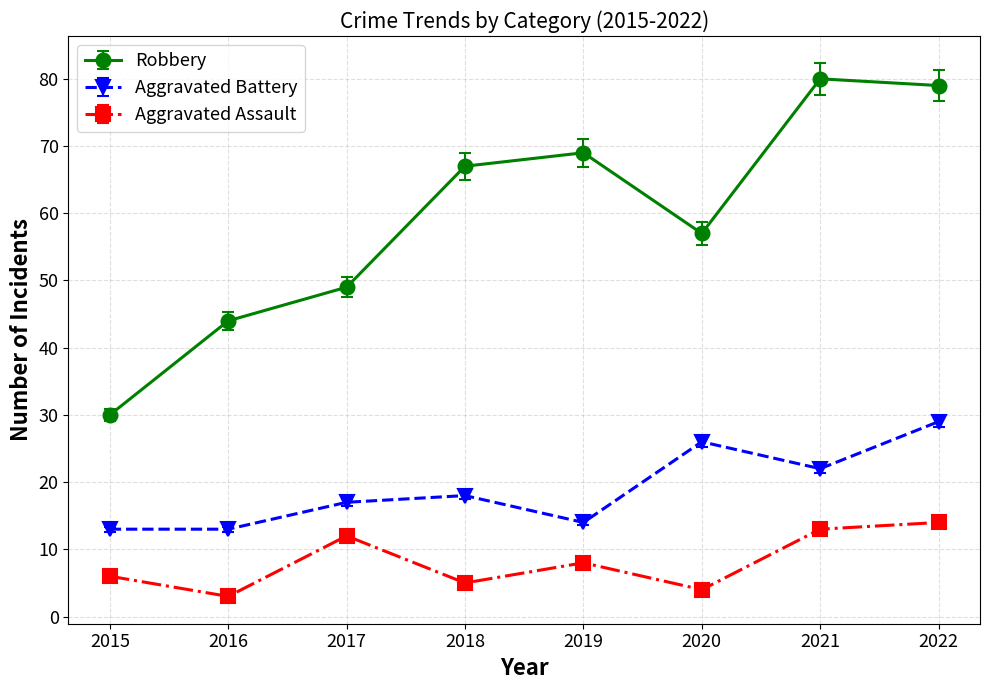

Reading left to right, extract all data points from this chart.

Robbery: 30	44	49	67	69	57	80	79
Aggravated Battery: 13	13	17	18	14	26	22	29
Aggravated Assault: 6	3	12	5	8	4	13	14